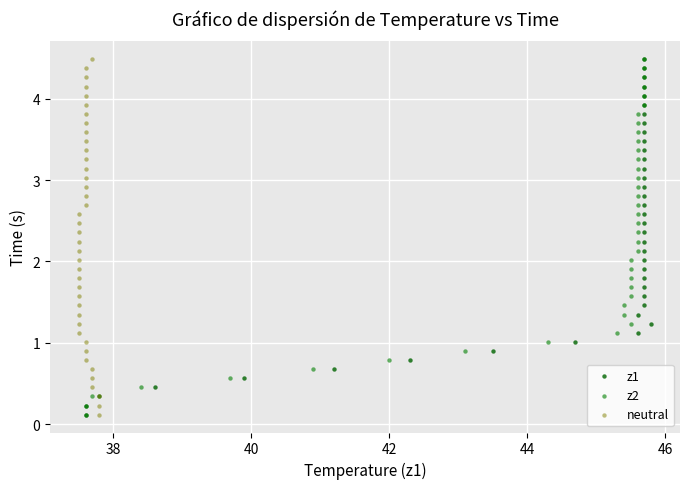

What are all the series names shown in the legend?

z1, z2, neutral